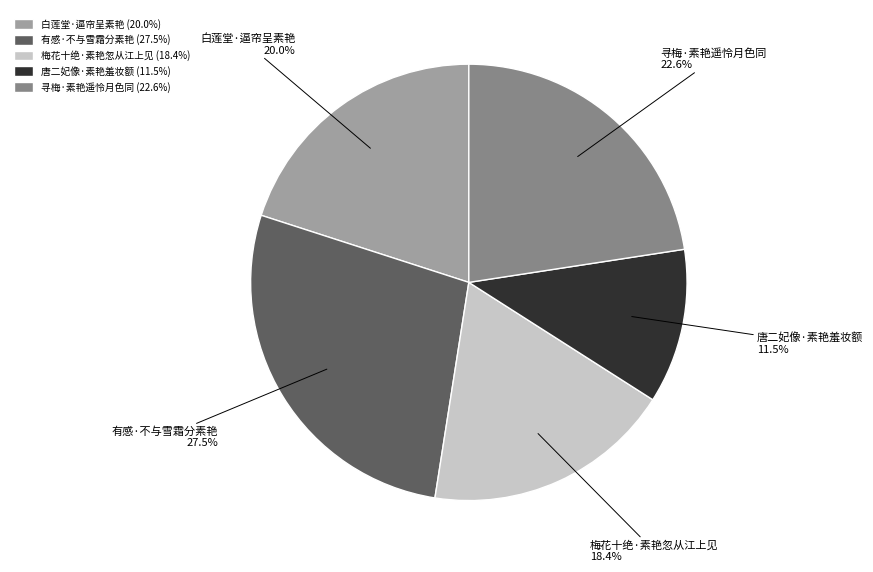

Does any single category account for the majority?

No